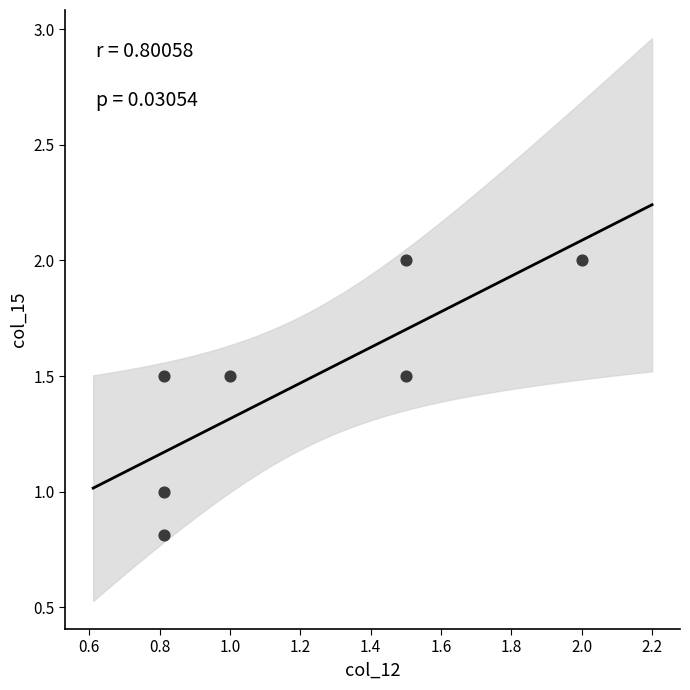

What is the average Y value?

1.5